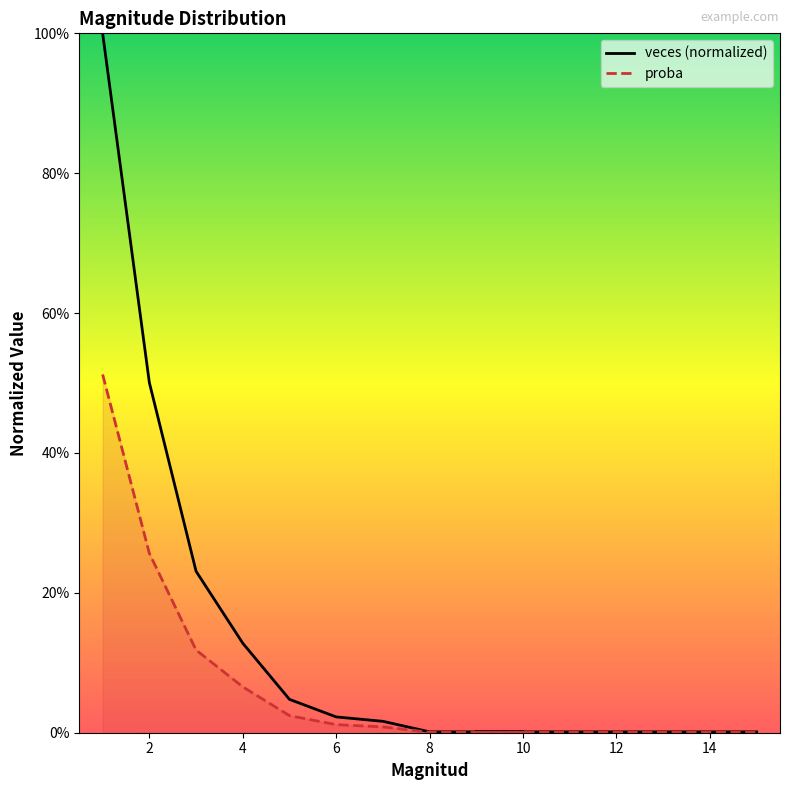

List the series in order of their peak value, highest first.

veces (normalized), proba